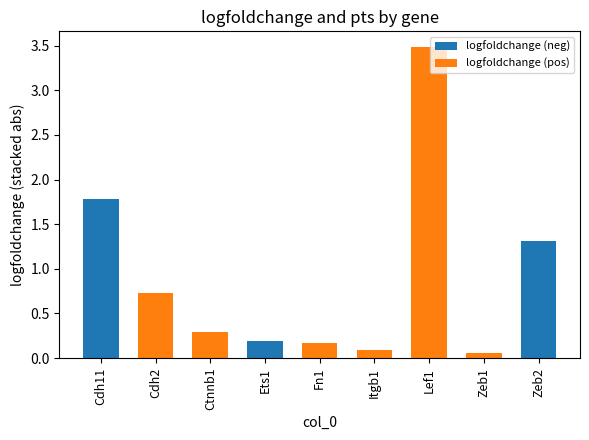

At which label does logfoldchange (neg) reach its peak?

Cdh11